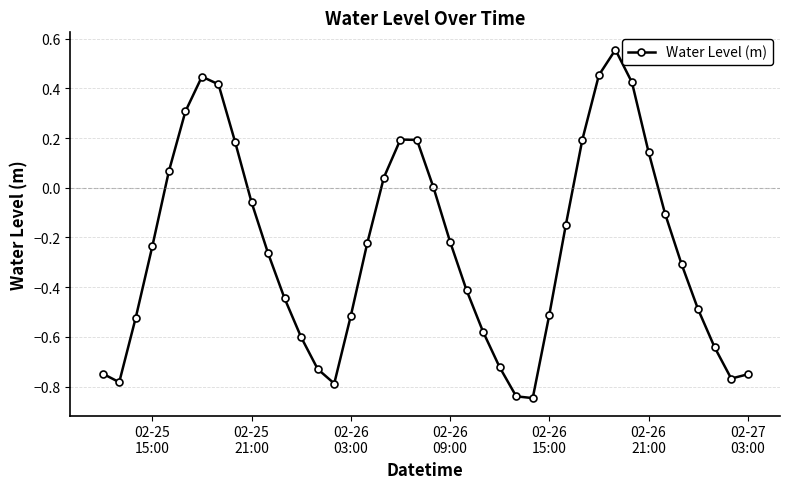

What is the difference between the maximum and minimum values?

1.4